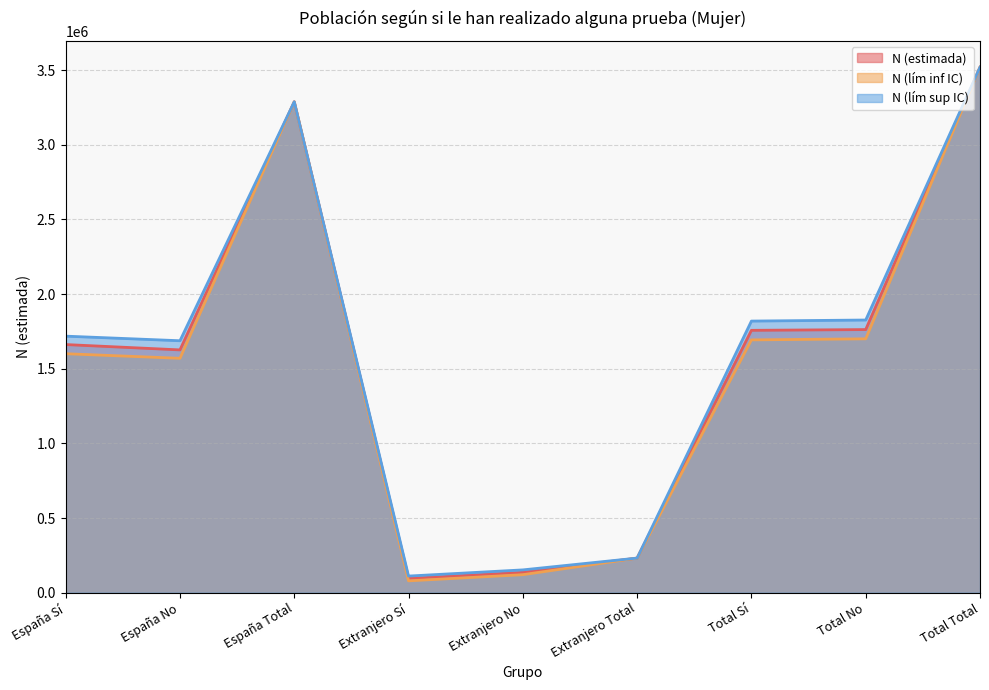

Rank the categories by N (estimada) value from lowest to highest.

Extranjero Sí, Extranjero No, Extranjero Total, España No, España Sí, Total Sí, Total No, España Total, Total Total